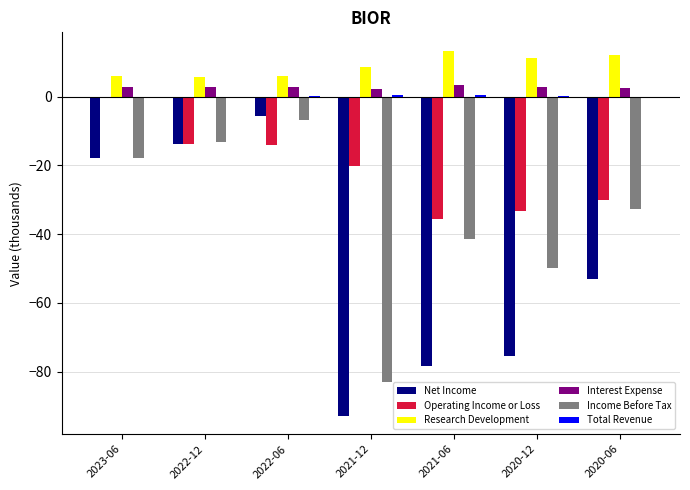

How many groups of bars are there?

7